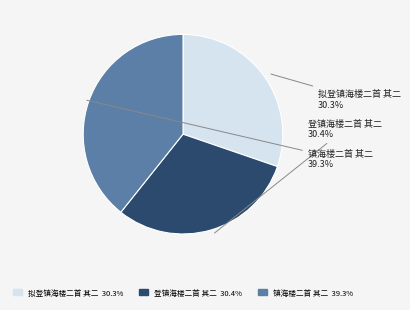

To the nearest percent, what portion does 镇海楼二首 其二 represent?

39%